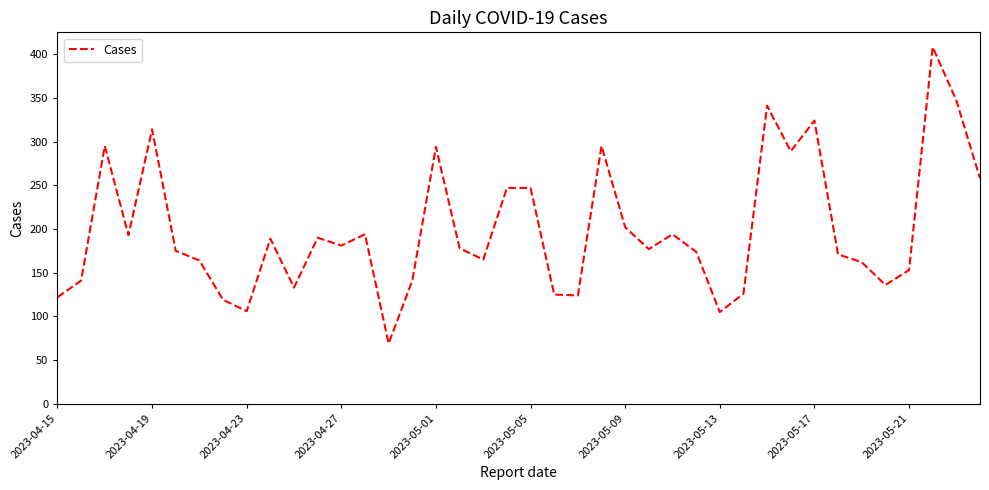

What is the maximum value shown in the chart?

408